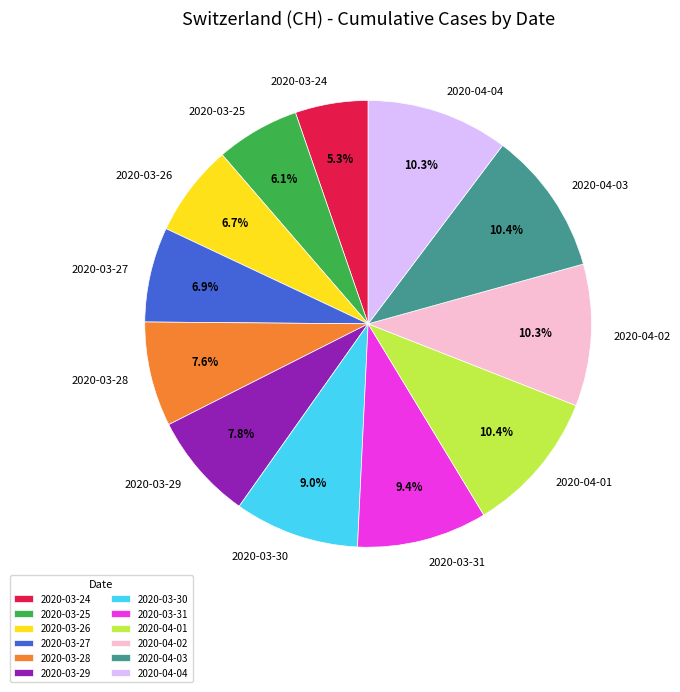

To the nearest percent, what percentage of the pie is 2020-04-02?

10%